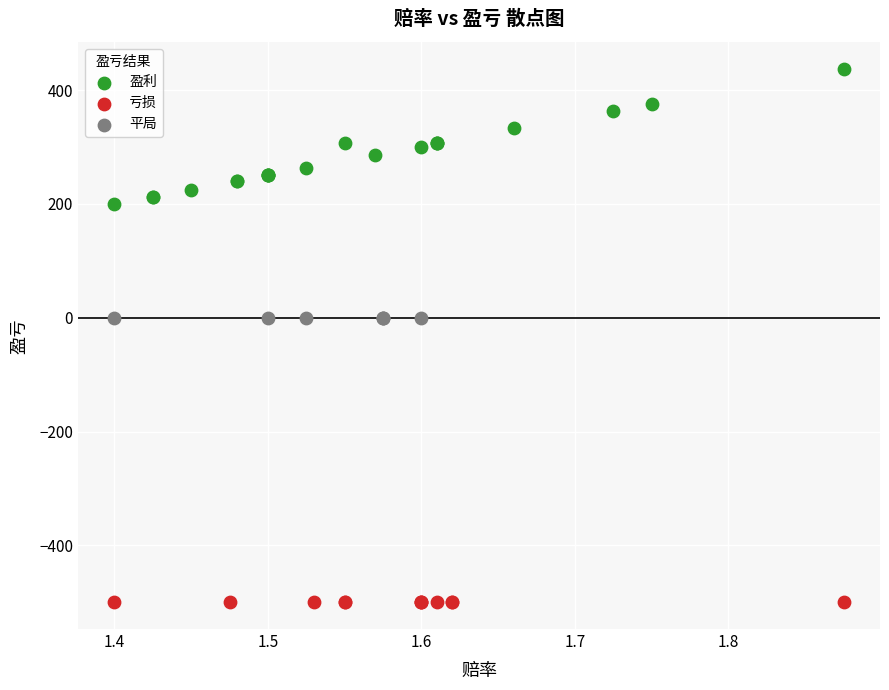

Which series contains the lowest Y value?

亏损